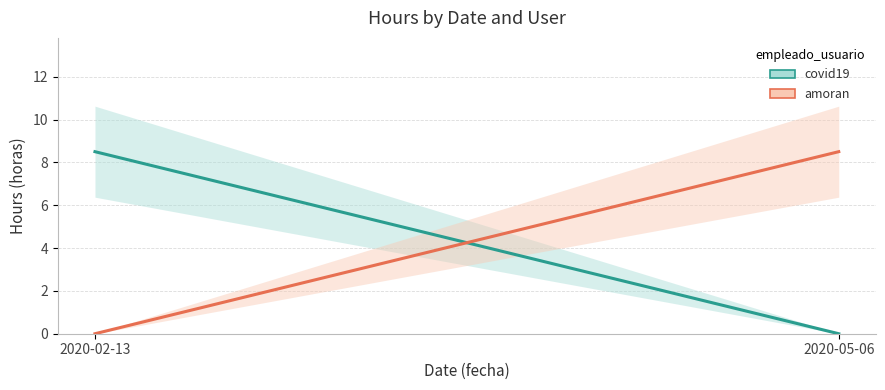

Which category has the highest value in the amoran series?

2020-05-06